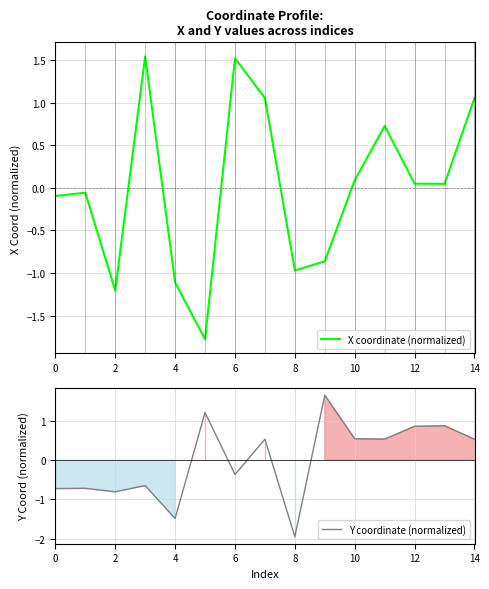

Which series has the largest range (max minus min)?

Y coordinate (normalized)